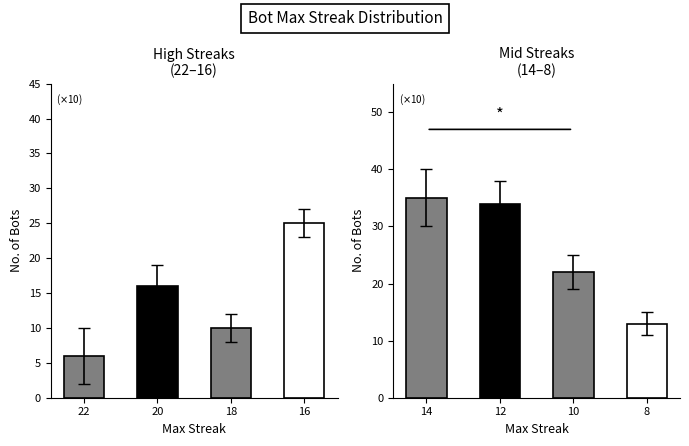

Between 12 and 10, which is larger?

12